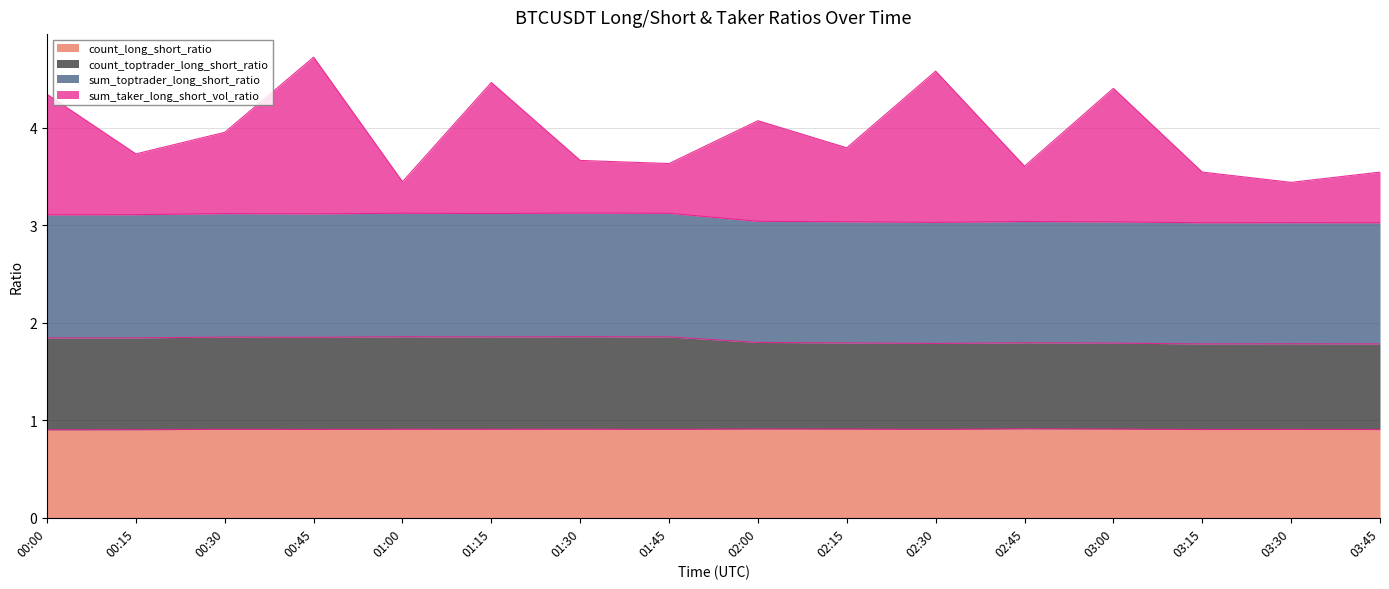

Which category has the highest value in the count_long_short_ratio series?

02:45